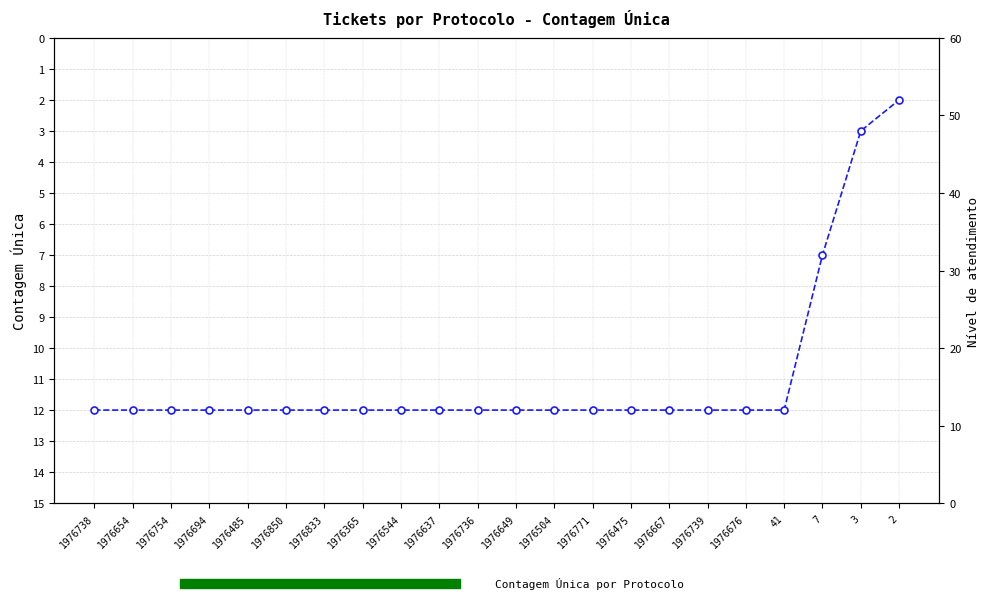

How many data points does each series have?

22